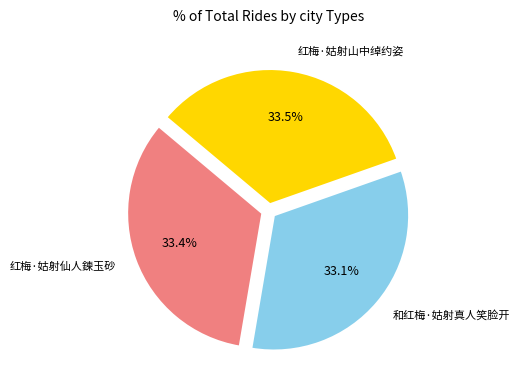

Is there a majority slice in this chart?

No